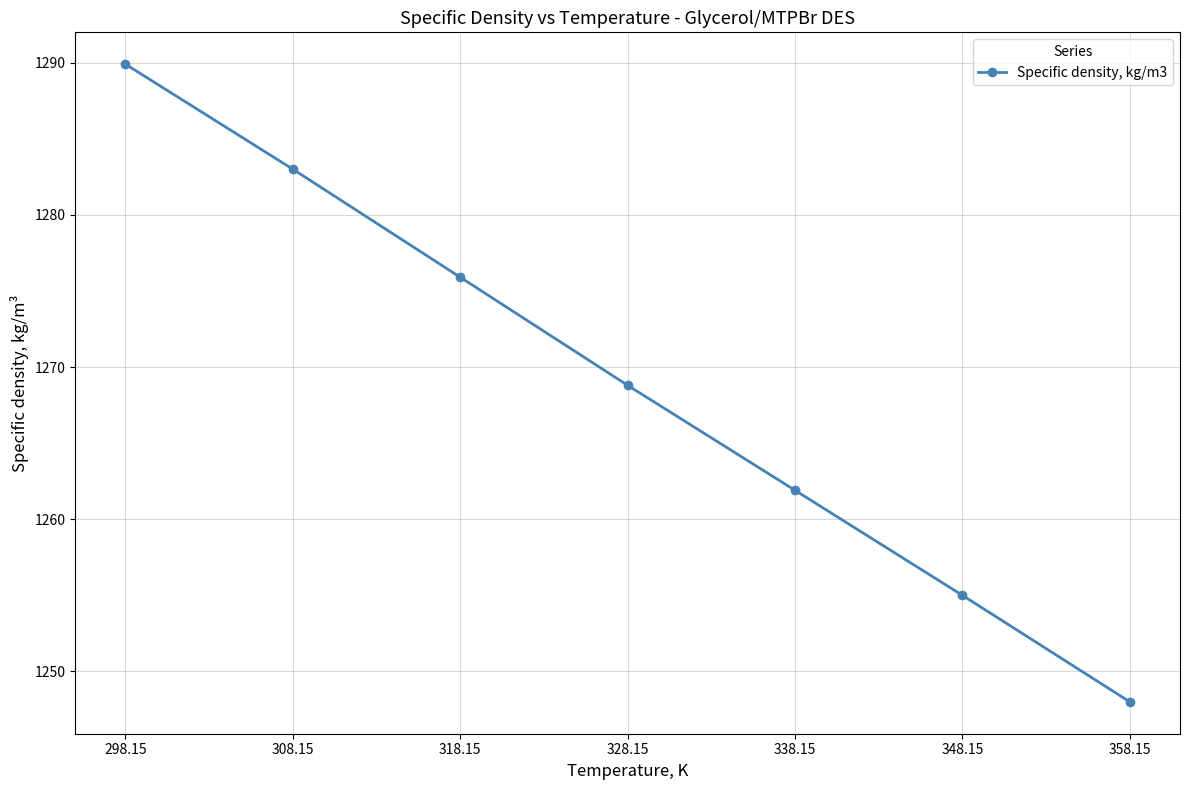

What is the sum of all values?

8882.5